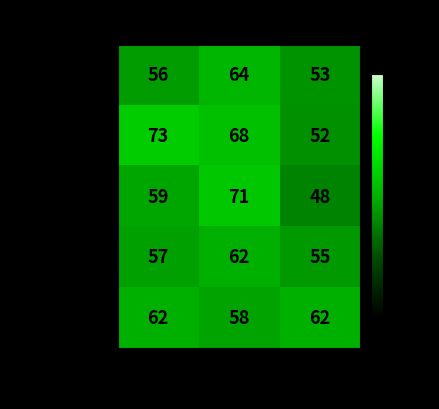

At High, list the series in order from smallest to largest.

Books, Home & Kitchen, Electronics, Toys, Clothing